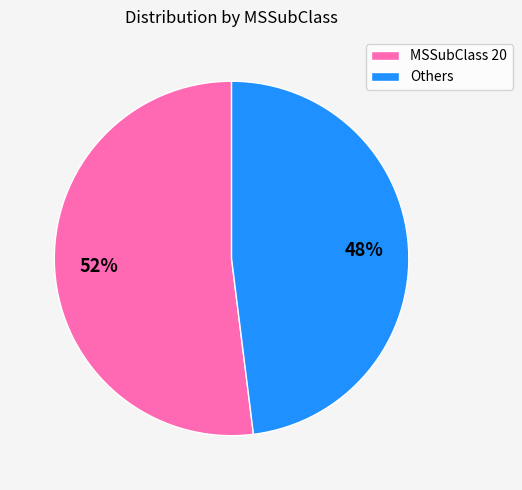

Which category accounts for the majority?

MSSubClass 20